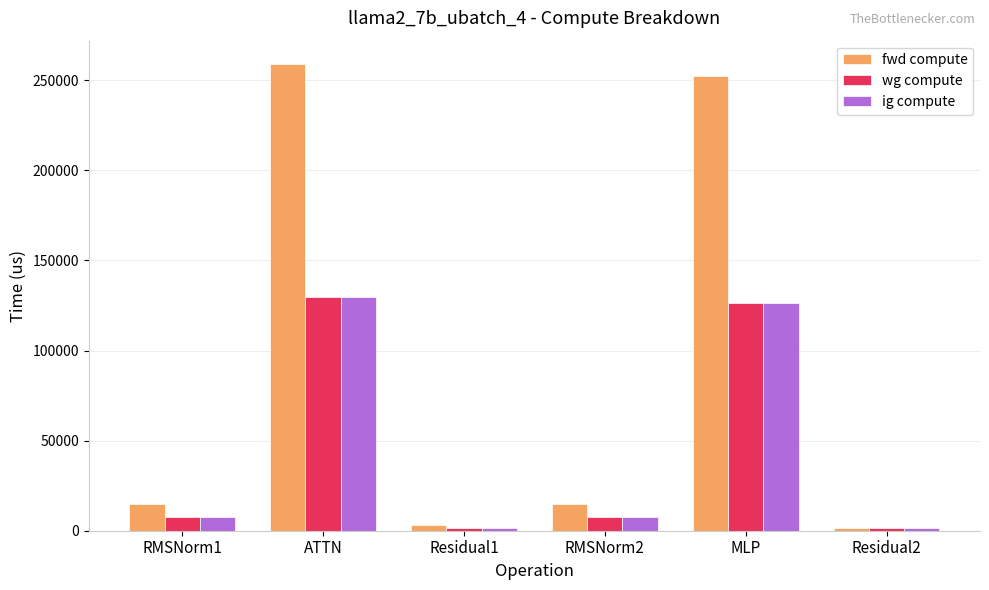

Which series changed the most between RMSNorm2 and MLP?

fwd compute